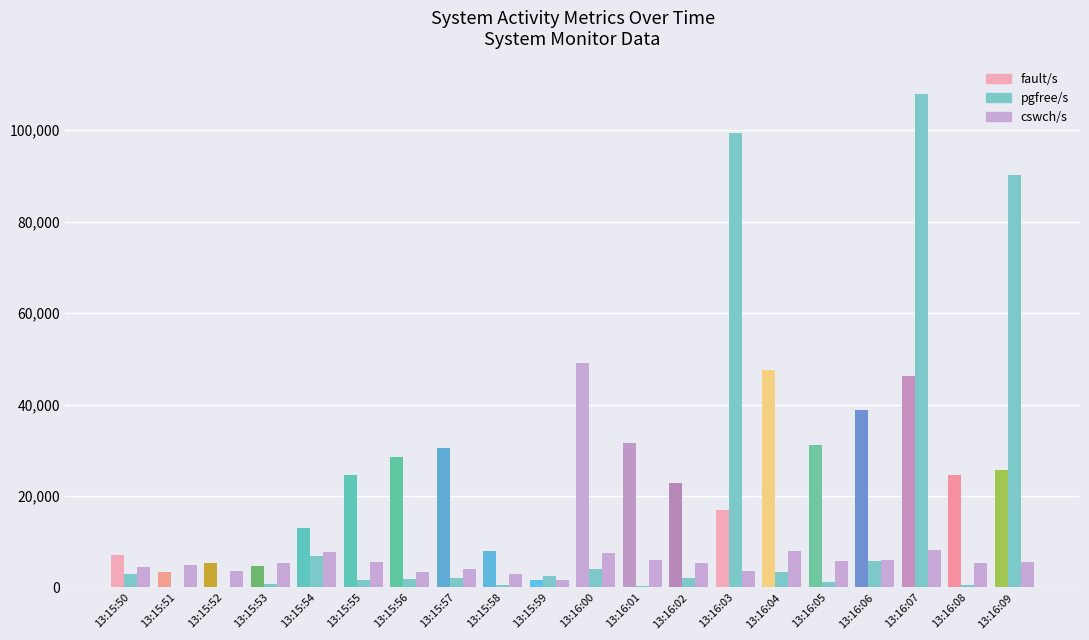

Which series has the largest total across all categories?

fault/s